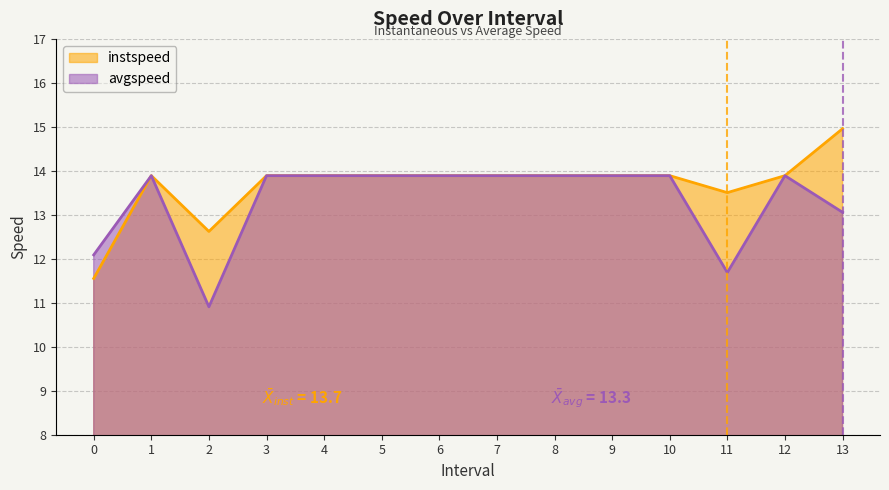

At which category does the chart reach its peak across all series?

13